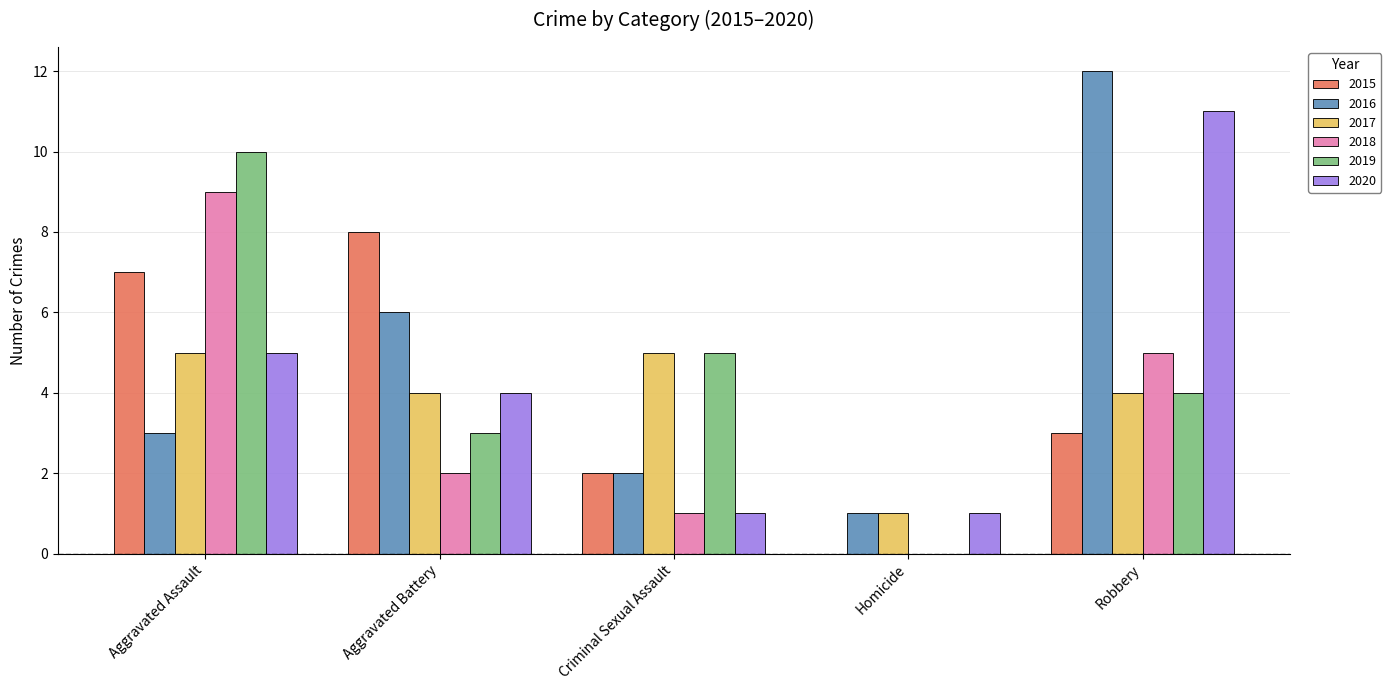

Reading left to right, what are all the values shown in this chart?

2015: Aggravated Assault=7	Aggravated Battery=8	Criminal Sexual Assault=2	Homicide=0	Robbery=3
2016: Aggravated Assault=3	Aggravated Battery=6	Criminal Sexual Assault=2	Homicide=1	Robbery=12
2017: Aggravated Assault=5	Aggravated Battery=4	Criminal Sexual Assault=5	Homicide=1	Robbery=4
2018: Aggravated Assault=9	Aggravated Battery=2	Criminal Sexual Assault=1	Homicide=0	Robbery=5
2019: Aggravated Assault=10	Aggravated Battery=3	Criminal Sexual Assault=5	Homicide=0	Robbery=4
2020: Aggravated Assault=5	Aggravated Battery=4	Criminal Sexual Assault=1	Homicide=1	Robbery=11